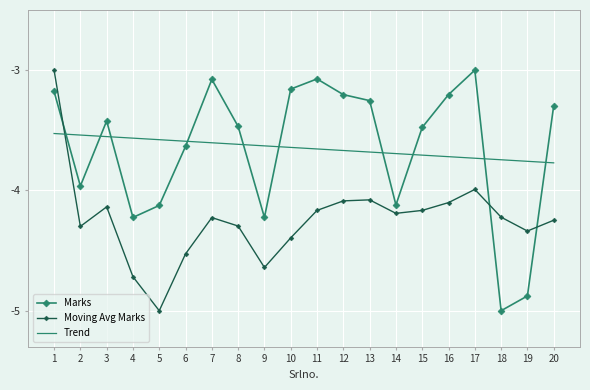

What is the total value across all series at 19?

-13.0